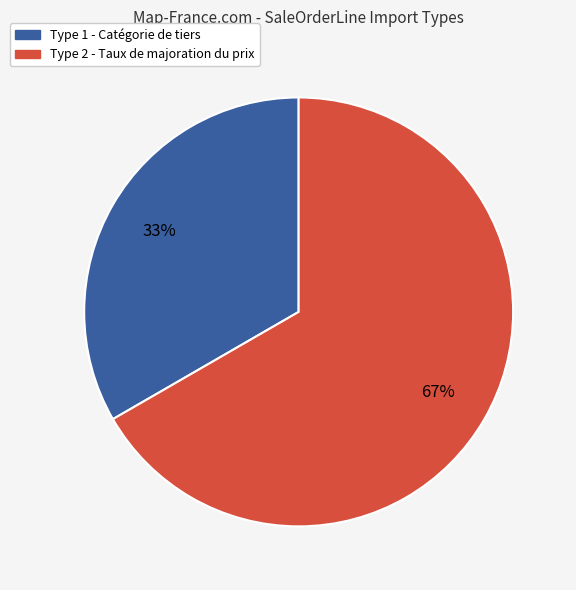

How many segments does this pie chart have?

2